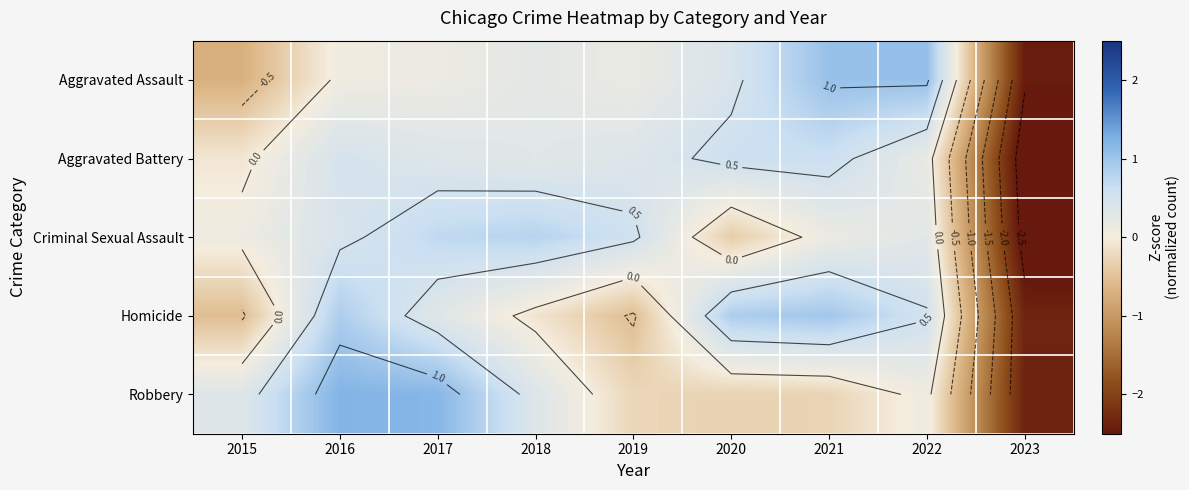

The value of Criminal Sexual Assault at 2018 is 1.2. True or false?

False